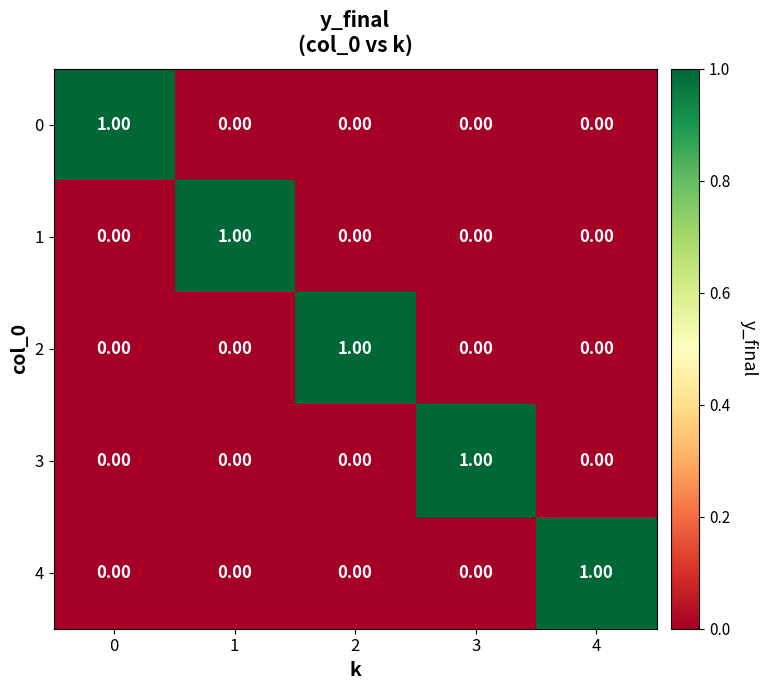

Is the value of 3 at 1 greater than the value of 2 at 2?

No